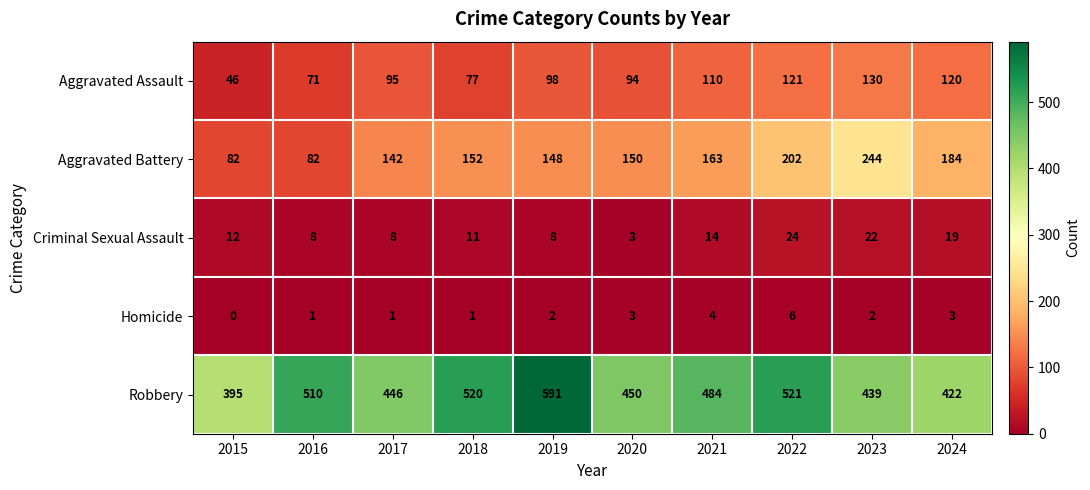

Rank the series by their maximum value, from lowest to highest.

Homicide, Criminal Sexual Assault, Aggravated Assault, Aggravated Battery, Robbery